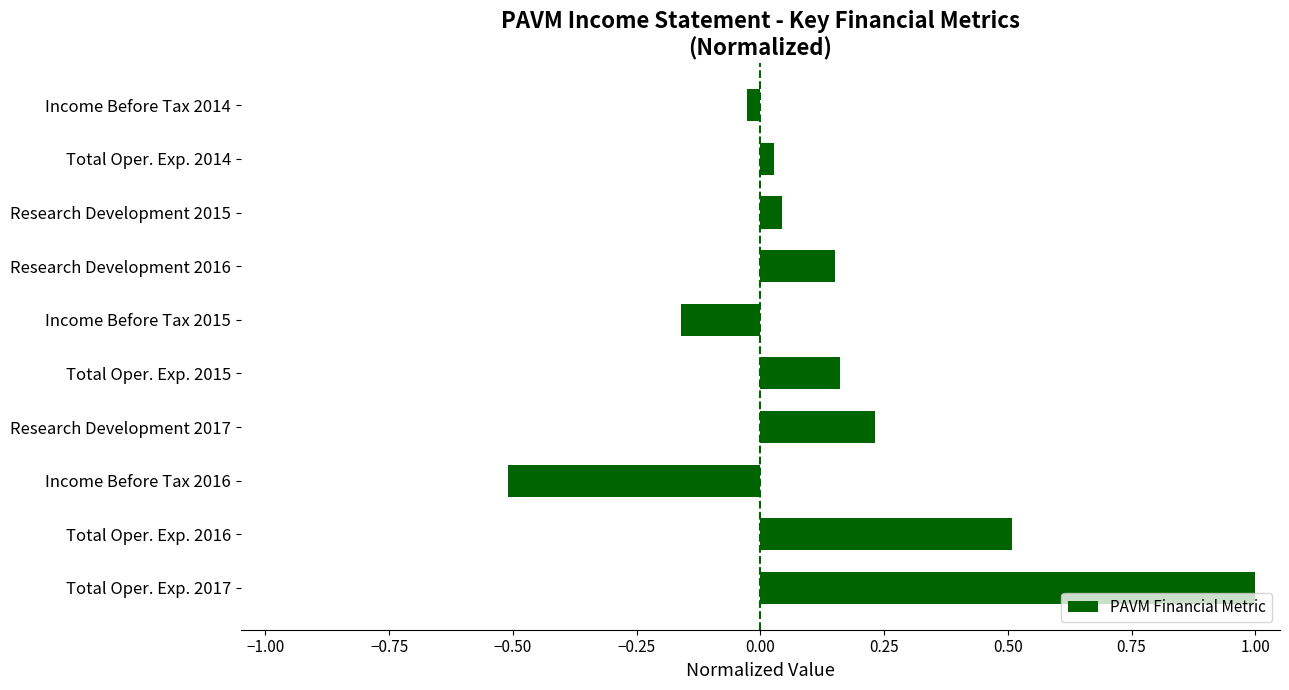

How many data points are less than 0?

3